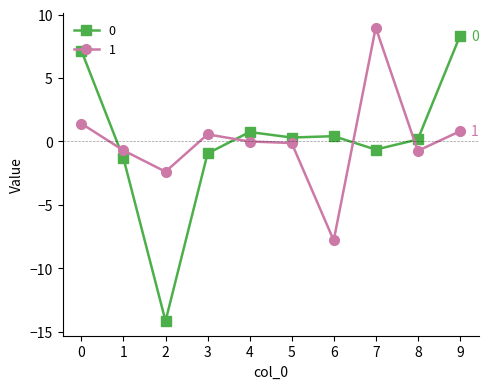

How many negative values does the 0 series have?

4